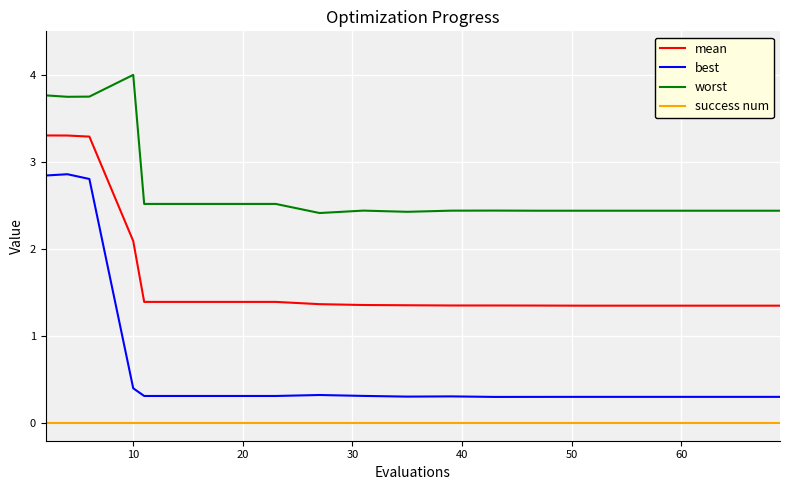

Which series has the widest spread of values?

best